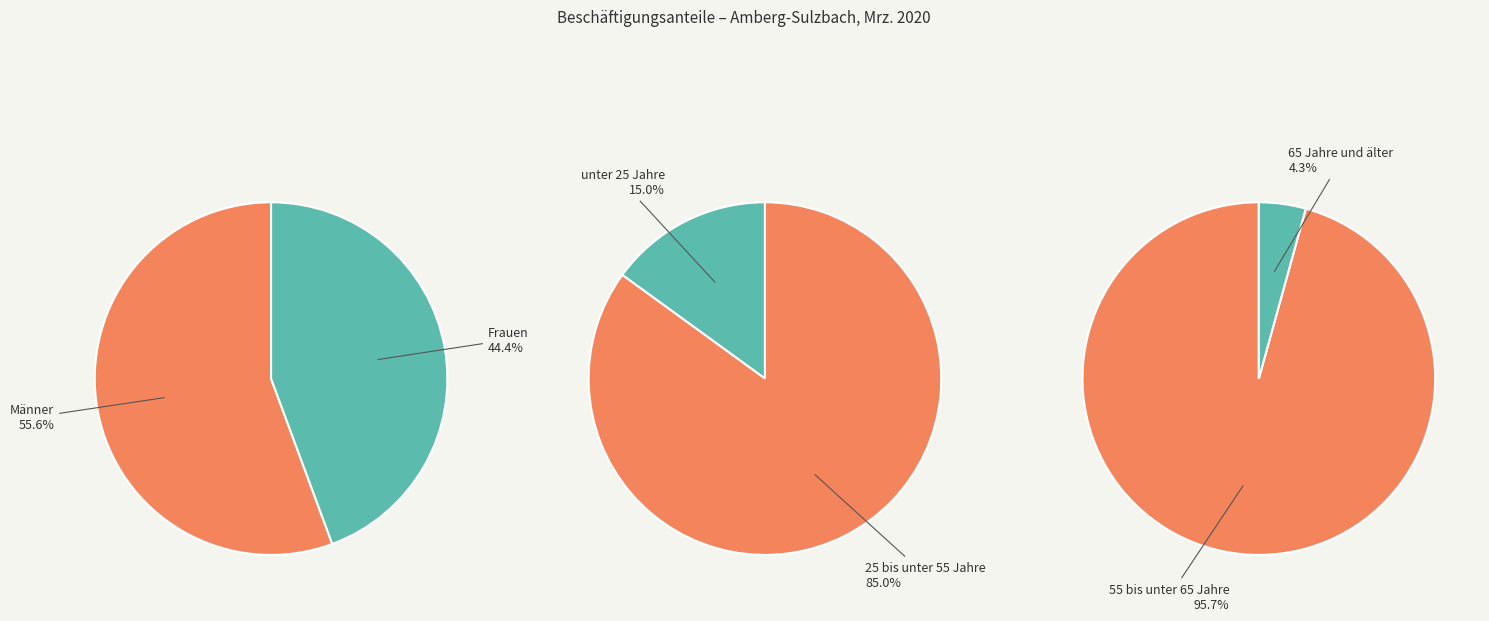

How many slices are in this pie chart?

6